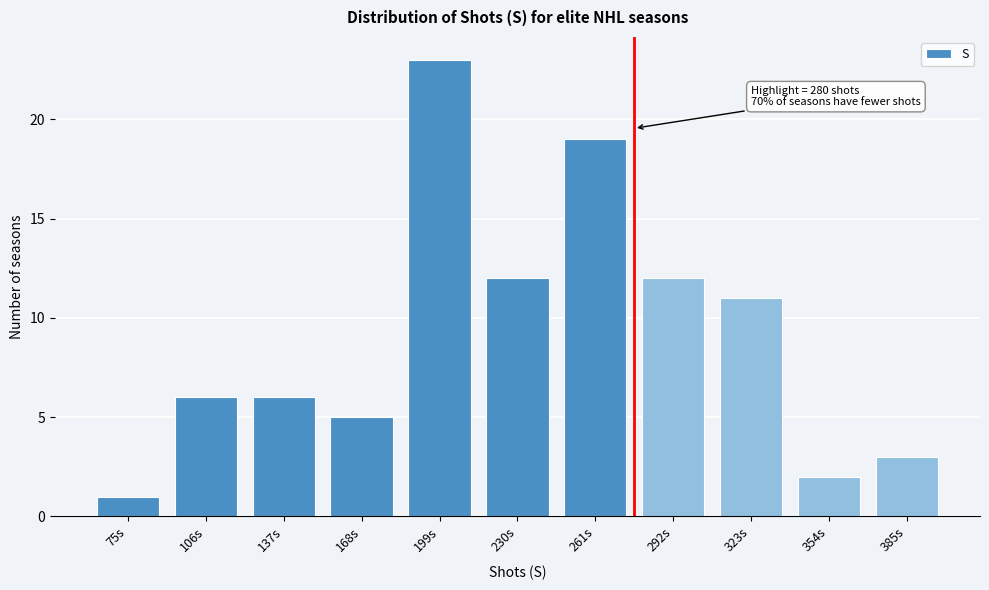

Reading left to right, transcribe all the data shown in this chart.

75s=1	106s=6	137s=6	168s=5	199s=23	230s=12	261s=19	292s=12	323s=11	354s=2	385s=3